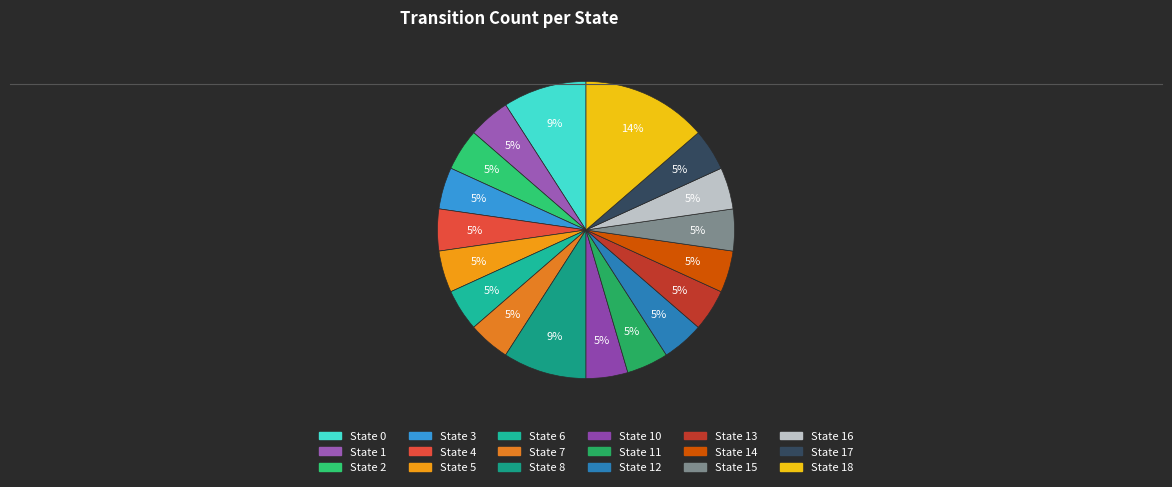

Which slice is the largest?

State 18